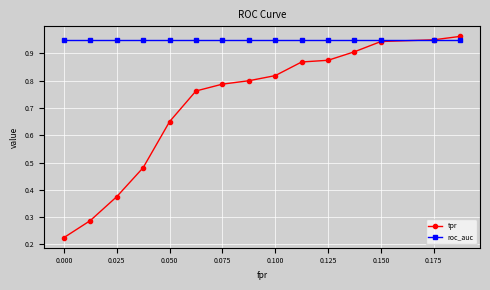

Rank the series by their average value, from lowest to highest.

tpr, roc_auc